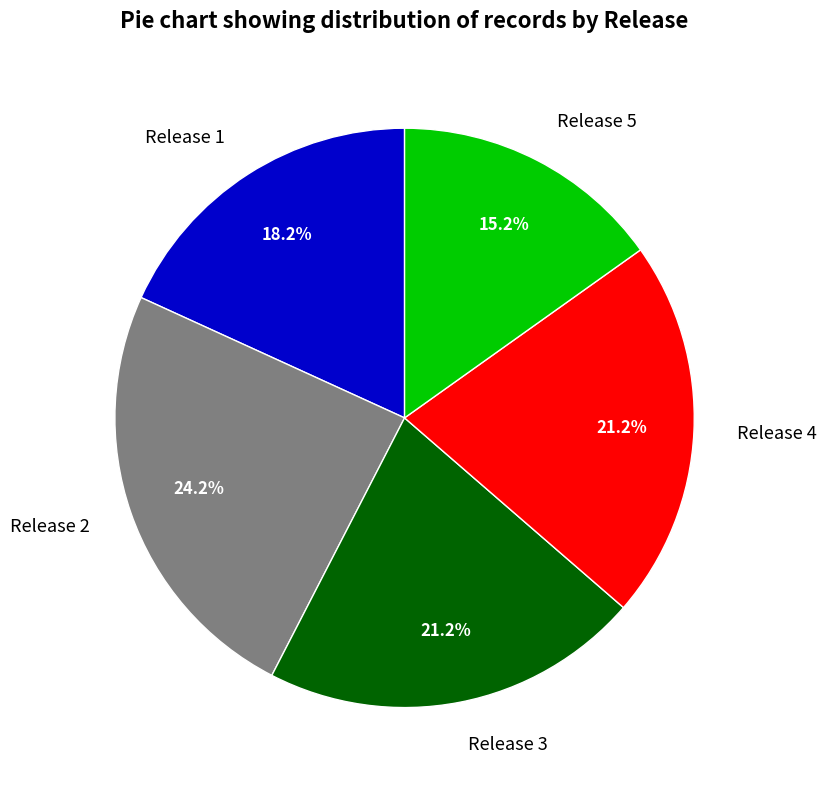

Does Release 4 represent more than half of the total?

No